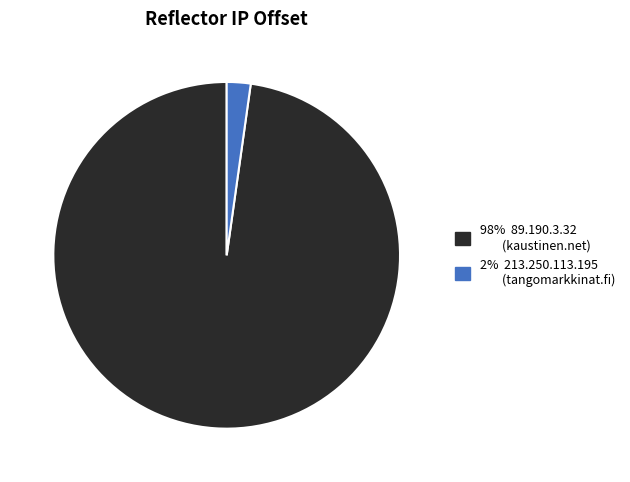

Does any single category account for the majority?

Yes